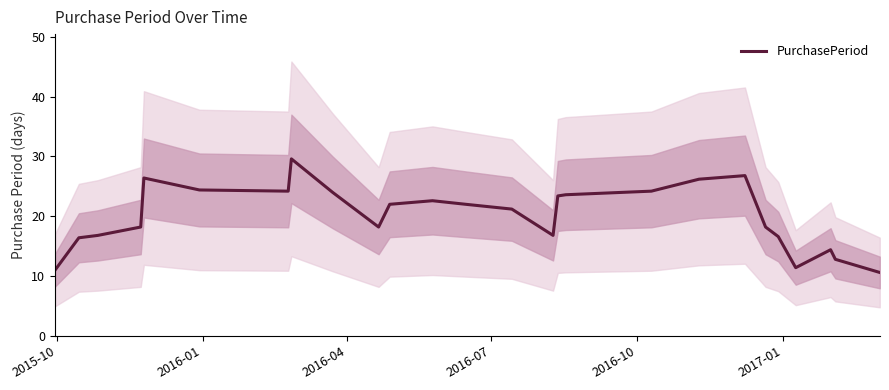

The value at 13 is 11.0. True or false?

False